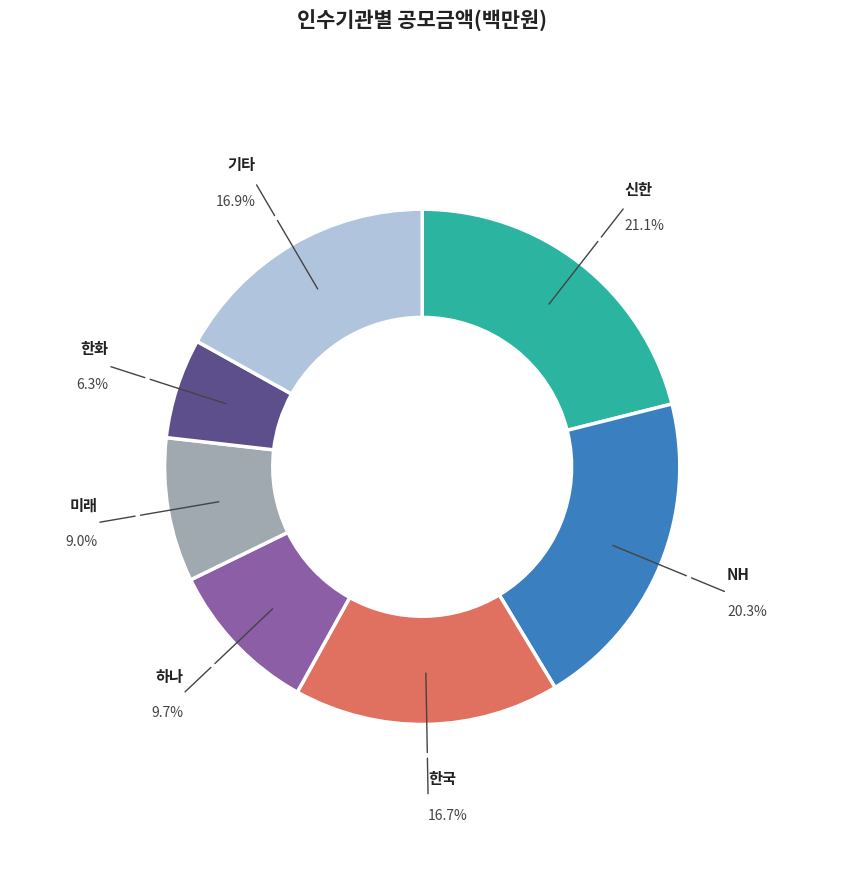

Count the number of slices in the pie.

7